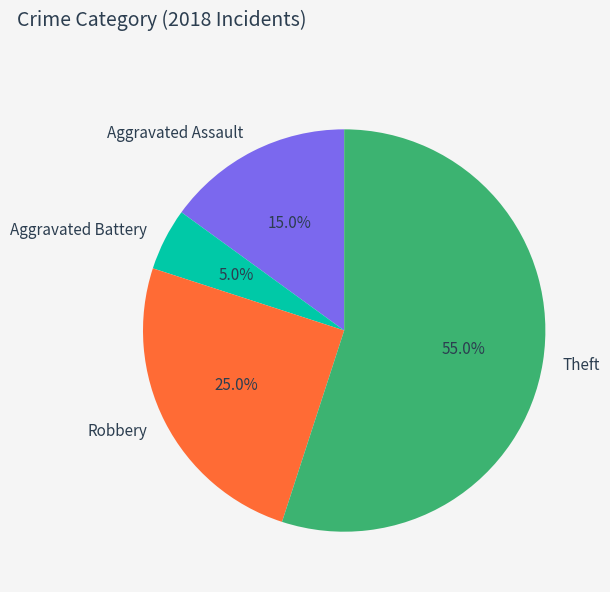

Does any single category account for the majority?

Yes